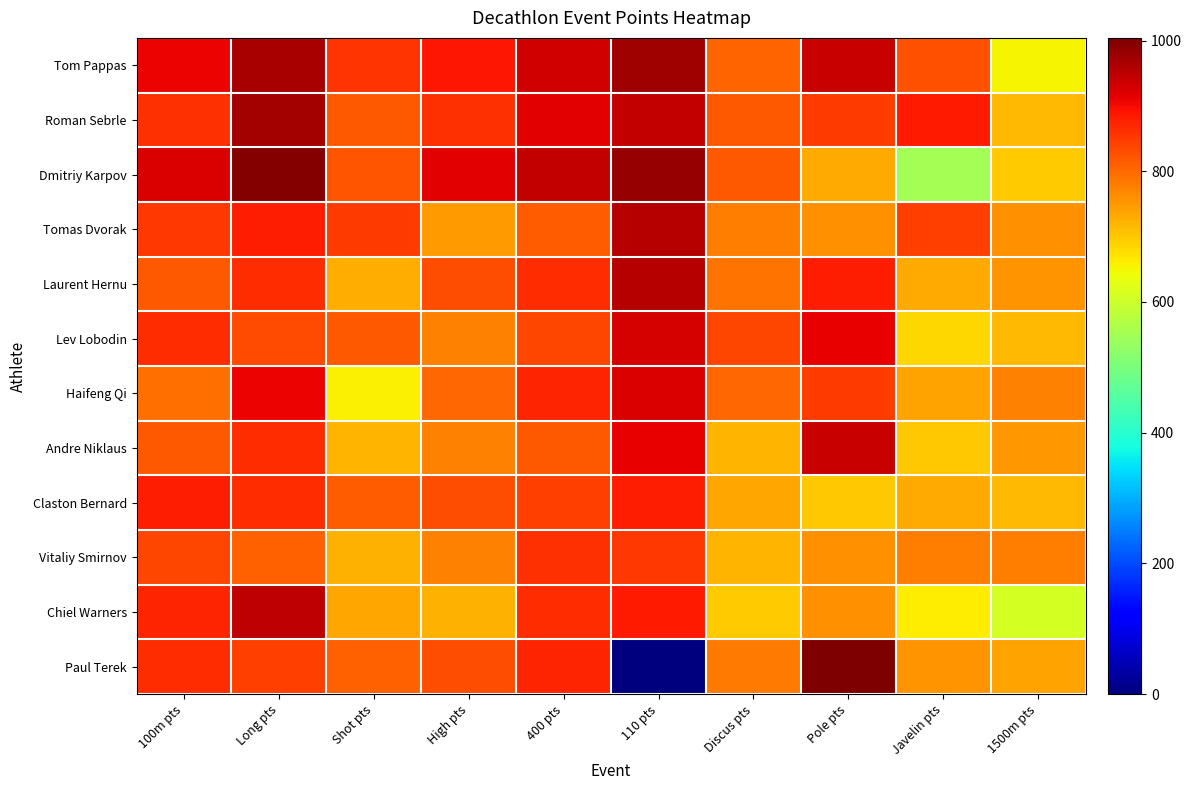

Reading left to right, what are all the values shown in this chart?

Tom Pappas: 100m pts=906	Long pts=965	Shot pts=858	High pts=887	400 pts=930	110 pts=976	Discus pts=807	Pole pts=941	Javelin pts=827	1500m pts=653
Roman Sebrle: 100m pts=861	Long pts=970	Shot pts=819	High pts=859	400 pts=914	110 pts=942	Discus pts=818	Pole pts=849	Javelin pts=886	1500m pts=716
Dmitriy Karpov: 100m pts=924	Long pts=997	Shot pts=821	High pts=915	400 pts=942	110 pts=981	Discus pts=816	Pole pts=731	Javelin pts=552	1500m pts=695
Tomas Dvorak: 100m pts=854	Long pts=881	Shot pts=848	High pts=749	400 pts=813	110 pts=955	Discus pts=777	Pole pts=760	Javelin pts=845	1500m pts=760
Laurent Hernu: 100m pts=817	Long pts=866	Shot pts=728	High pts=831	400 pts=864	110 pts=955	Discus pts=790	Pole pts=880	Javelin pts=732	1500m pts=755
Lev Lobodin: 100m pts=863	Long pts=833	Shot pts=816	High pts=776	400 pts=836	110 pts=929	Discus pts=836	Pole pts=910	Javelin pts=685	1500m pts=714
Haifeng Qi: 100m pts=795	Long pts=908	Shot pts=658	High pts=803	400 pts=874	110 pts=924	Discus pts=802	Pole pts=849	Javelin pts=738	1500m pts=775
Andre Niklaus: 100m pts=819	Long pts=864	Shot pts=720	High pts=776	400 pts=817	110 pts=911	Discus pts=719	Pole pts=941	Javelin pts=701	1500m pts=752
Claston Bernard: 100m pts=881	Long pts=866	Shot pts=814	High pts=831	400 pts=847	110 pts=879	Discus pts=735	Pole pts=702	Javelin pts=730	1500m pts=715
Vitaliy Smirnov: 100m pts=838	Long pts=809	Shot pts=722	High pts=776	400 pts=862	110 pts=852	Discus pts=720	Pole pts=760	Javelin pts=778	1500m pts=780
Chiel Warners: 100m pts=872	Long pts=947	Shot pts=736	High pts=723	400 pts=864	110 pts=884	Discus pts=695	Pole pts=760	Javelin pts=661	1500m pts=611
Paul Terek: 100m pts=863	Long pts=847	Shot pts=808	High pts=831	400 pts=873	110 pts=0	Discus pts=782	Pole pts=1004	Javelin pts=755	1500m pts=740